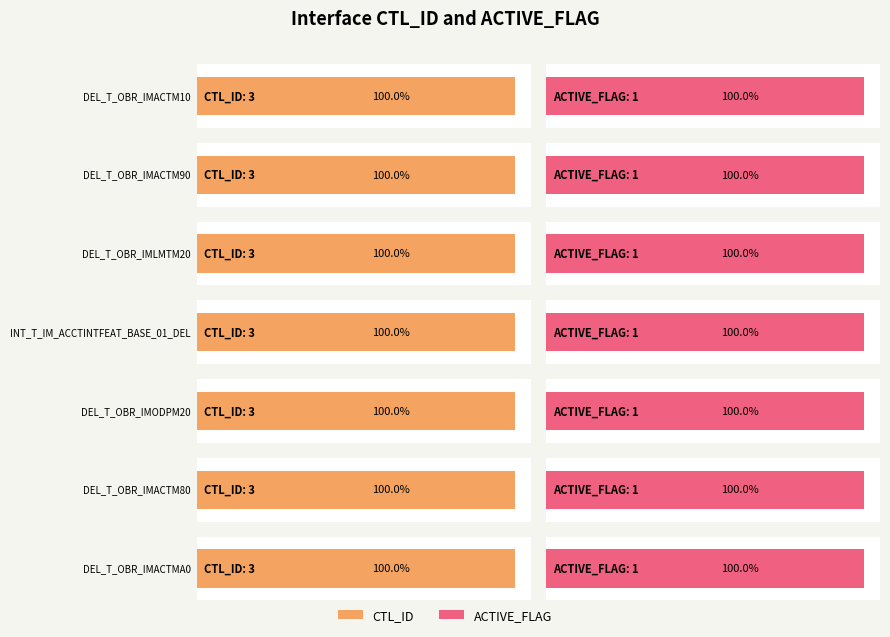

Which series has the largest total across all categories?

CTL_ID